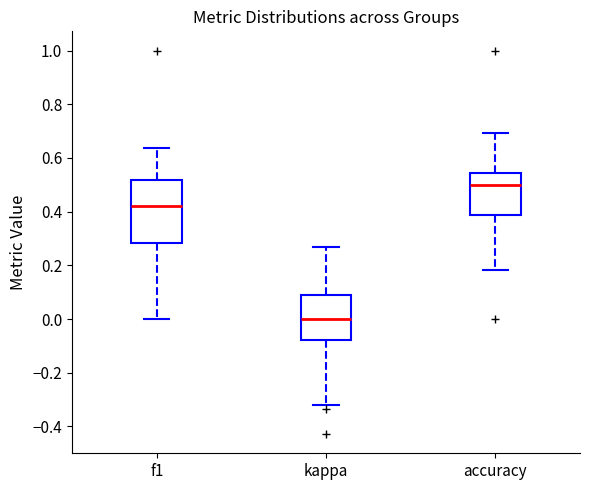

Reading left to right, read every box against the y-axis: the position of its median line, the range the box covers, and the ends of its whiskers. The values are not printed on the chart, so give them approximately, as read against the axis.

f1: median 0.42, box 0.28 to 0.52, whiskers 0.00 to 0.64
kappa: median 0.00, box -0.08 to 0.10, whiskers -0.32 to 0.26
accuracy: median 0.50, box 0.38 to 0.54, whiskers 0.18 to 0.70